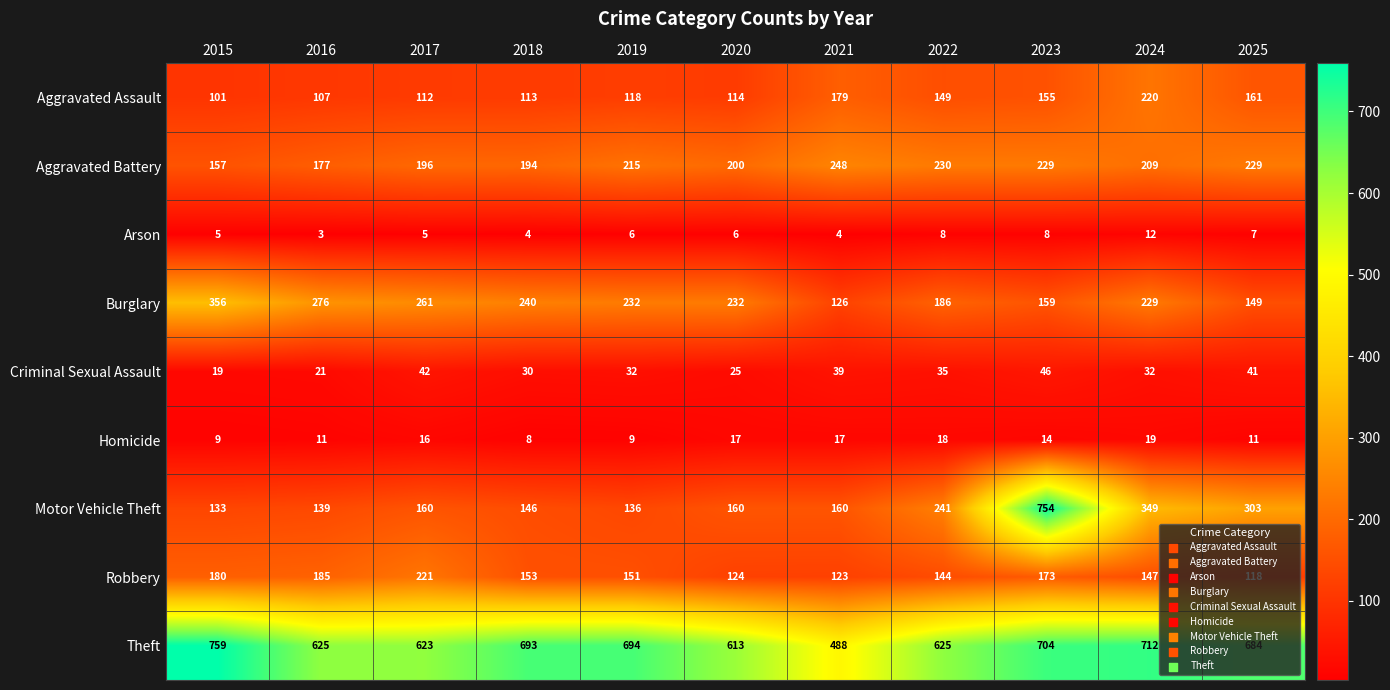

How many values in the Theft series are below 684?

5